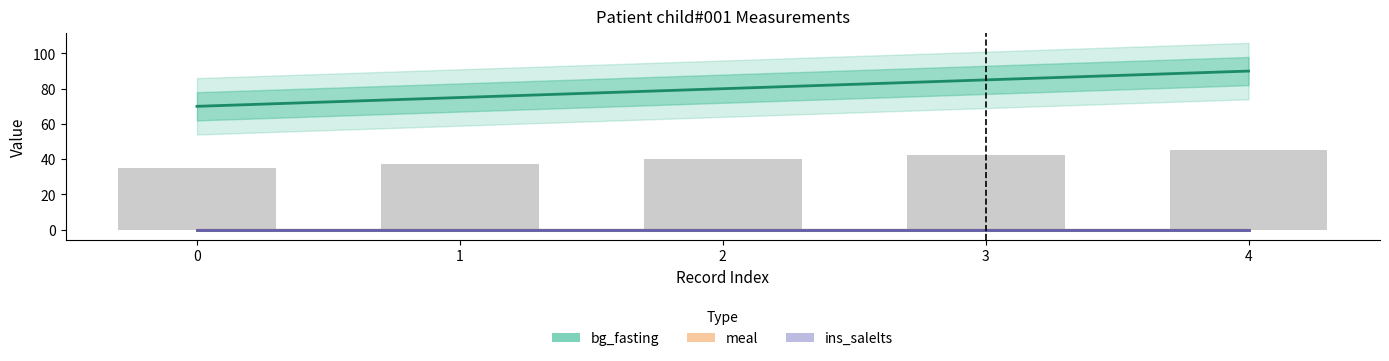

What are all the series names shown in the legend?

bg_fasting, meal, ins_salelts